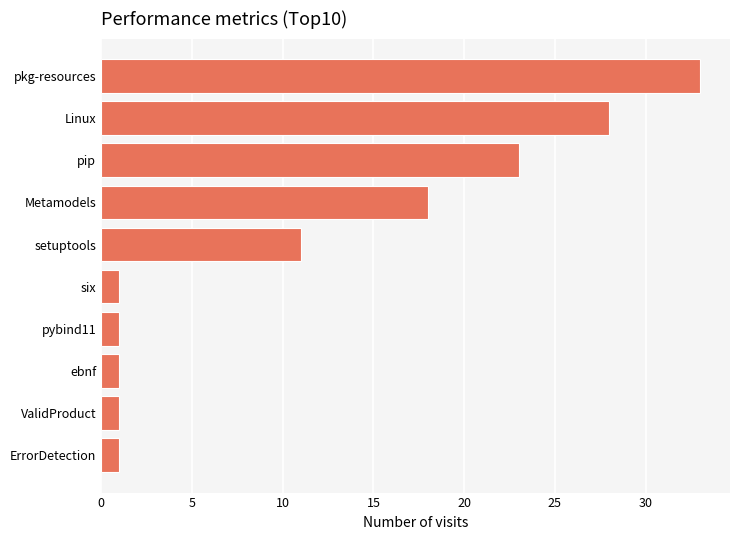

What is the difference between the maximum and second lowest values?

32